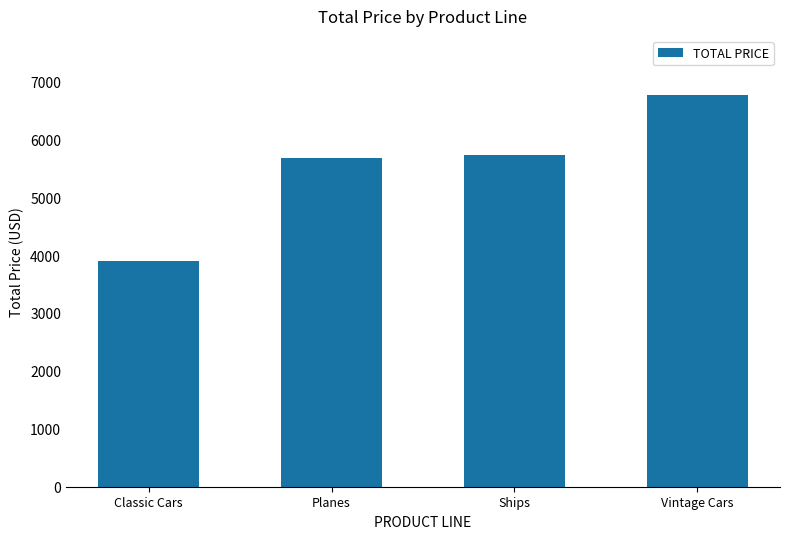

What is the label of the 1st bar from the right?

Vintage Cars